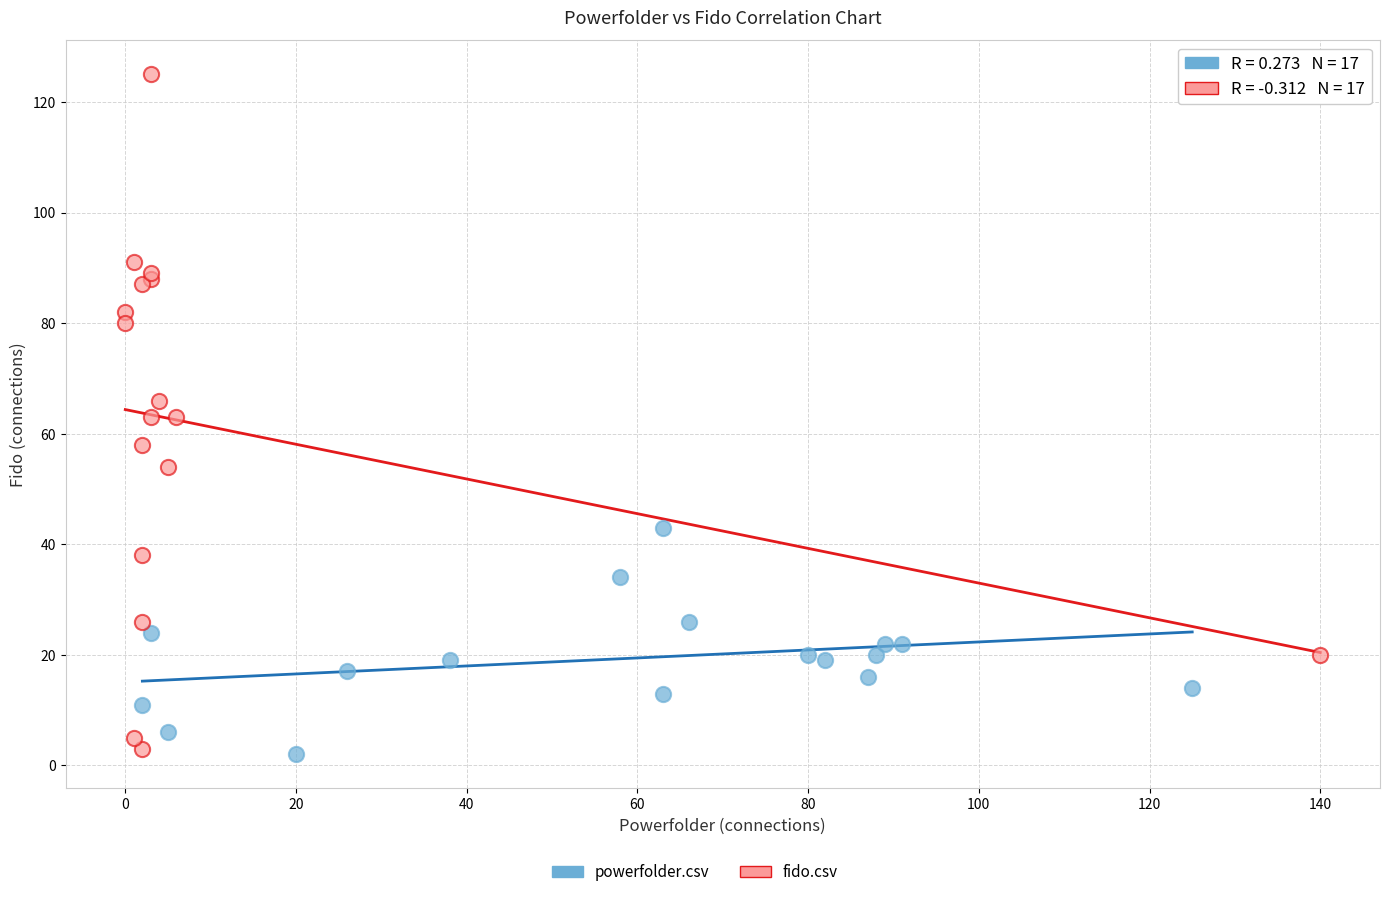

Which series has the widest spread of Y values?

fido.csv